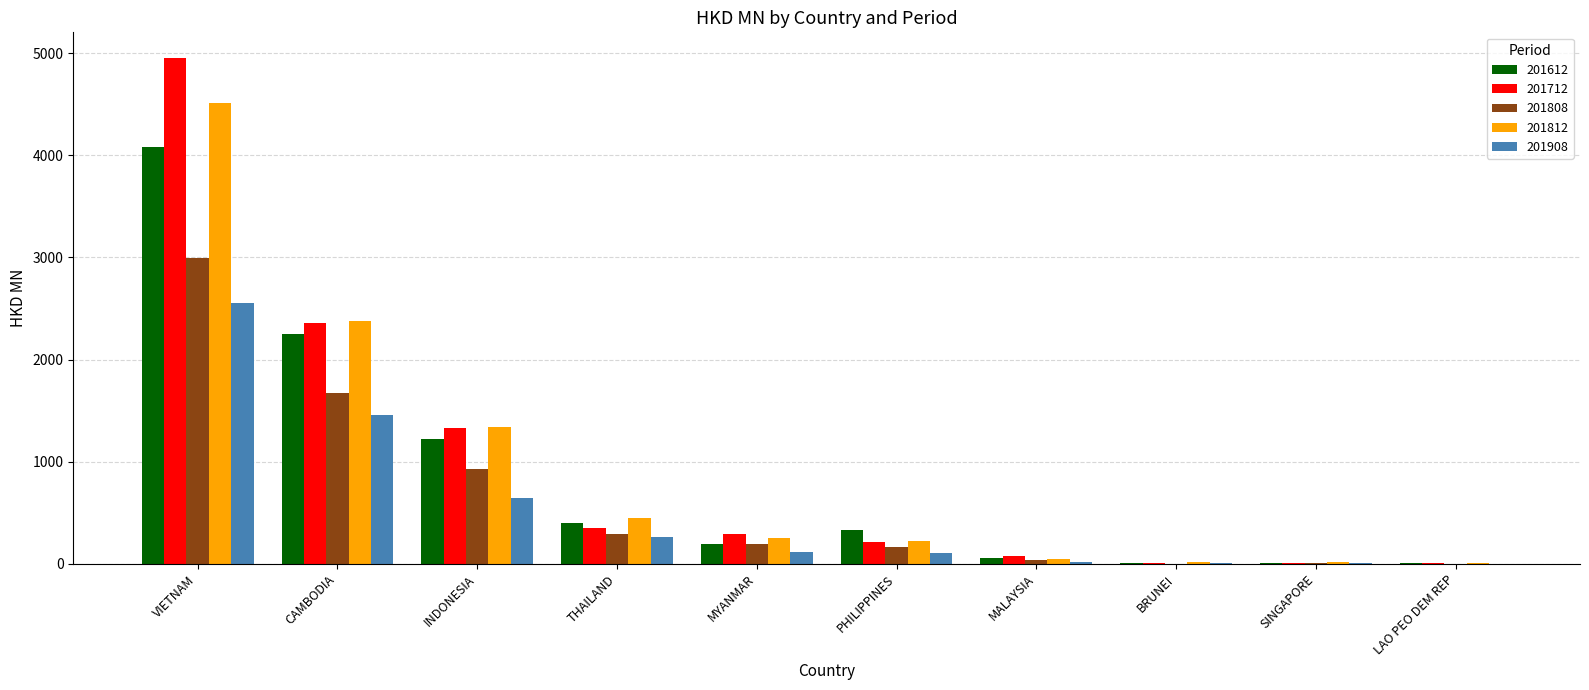

Which category has the highest value across all series?

VIETNAM